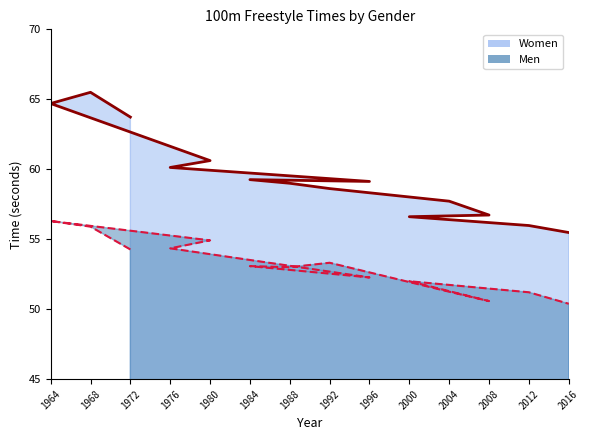

What is the label of the 2nd point from the left?

1968